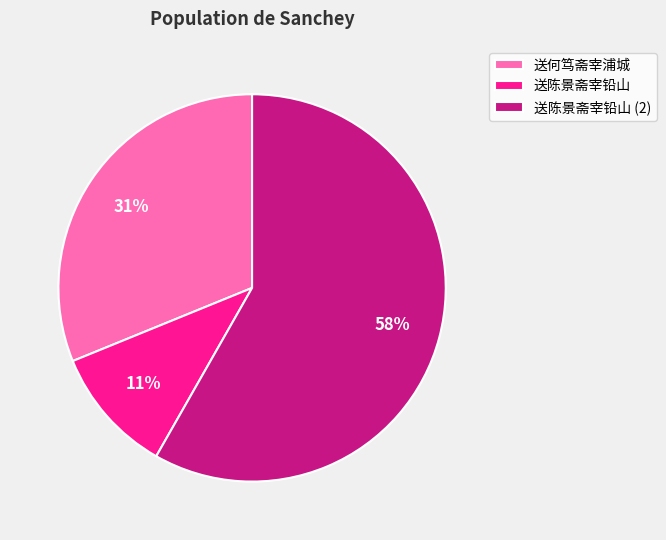

Is it true that 送何笃斋宰浦城 is 18% of the pie?

False